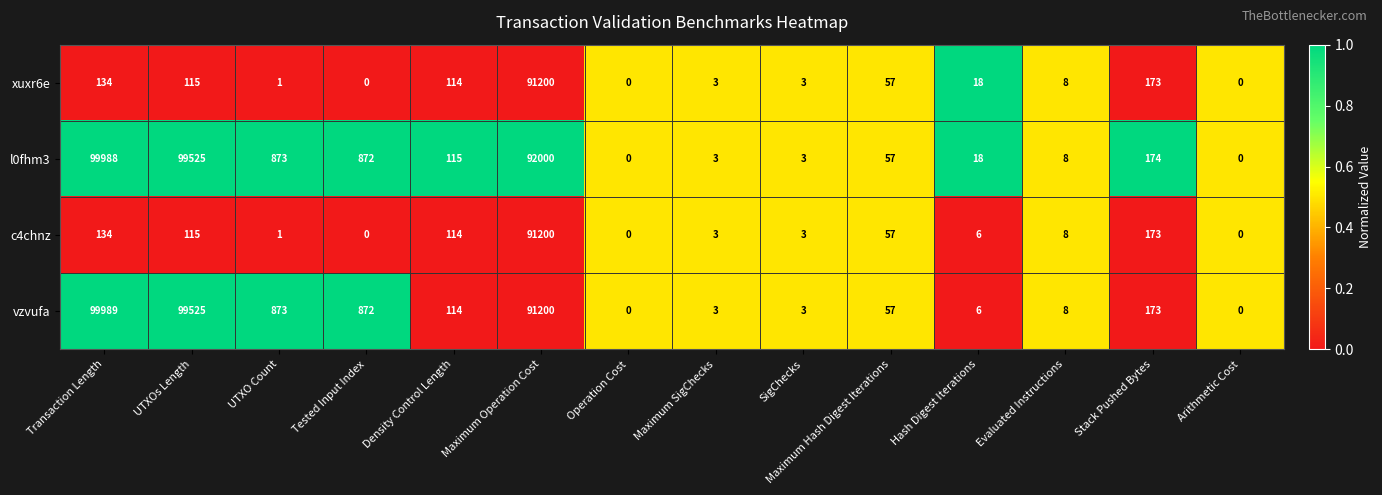

Which series has the largest total across all categories?

l0fhm3